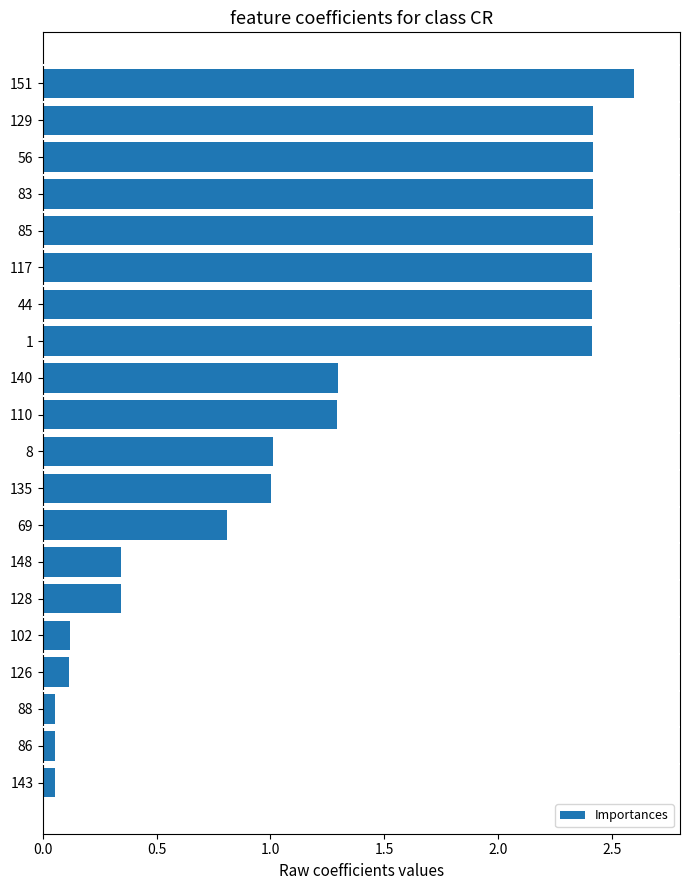

What is the maximum value shown in the chart?

2.6